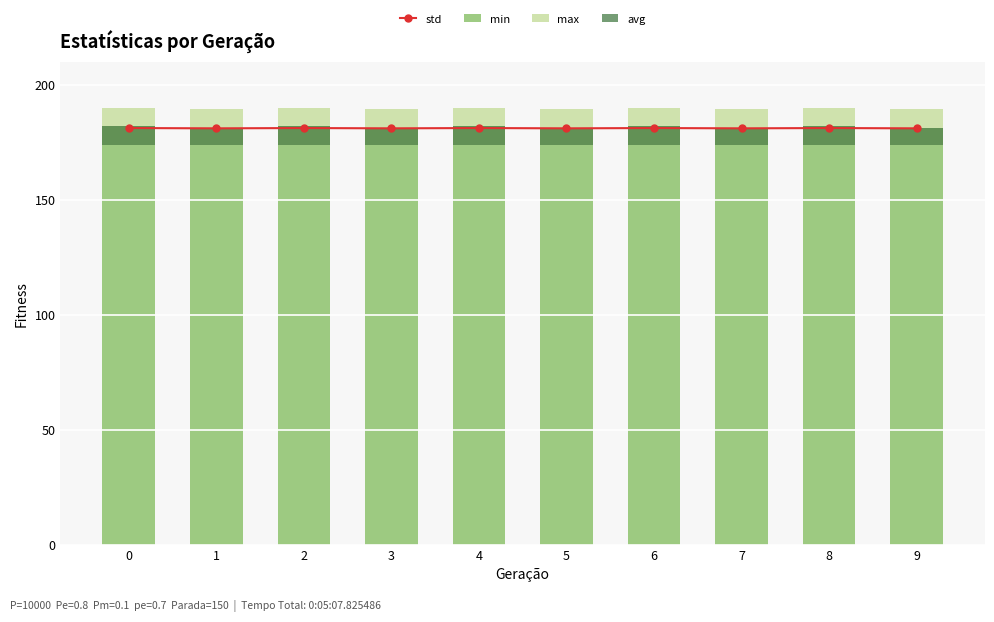

What are all the series names shown in the legend?

std, min, max, avg